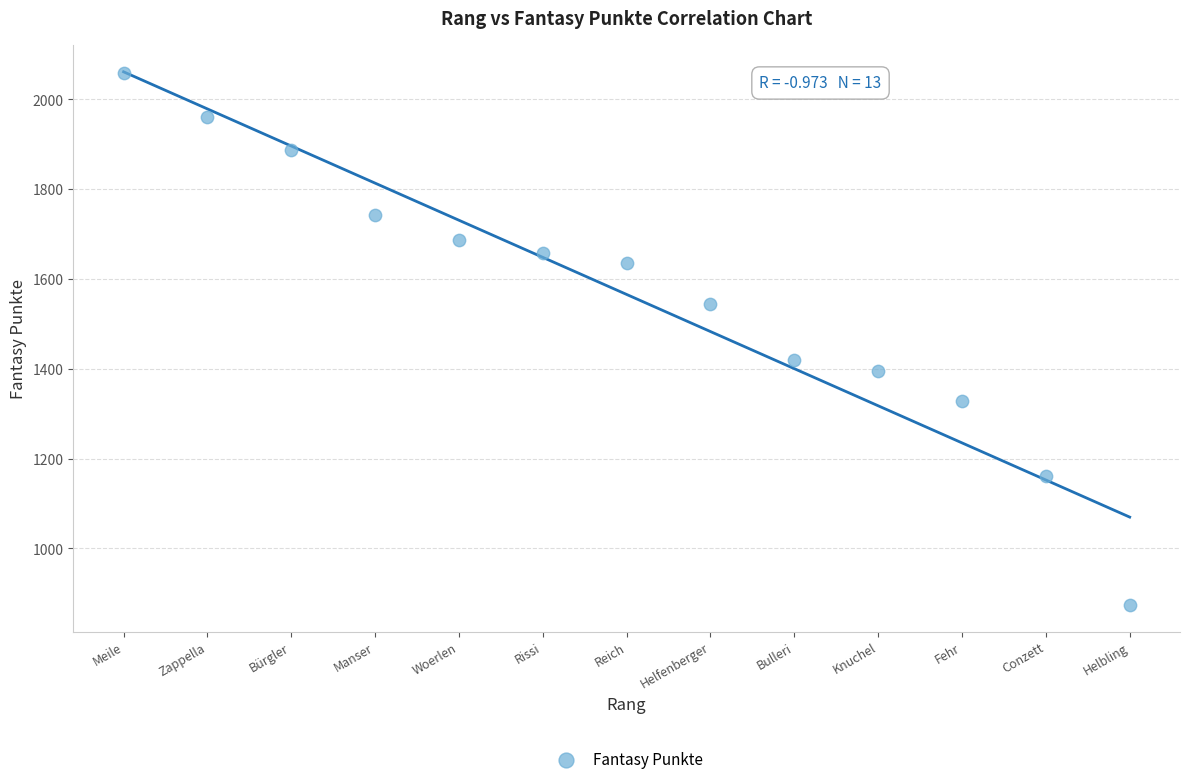

What is the range of X values (max minus min)?

12